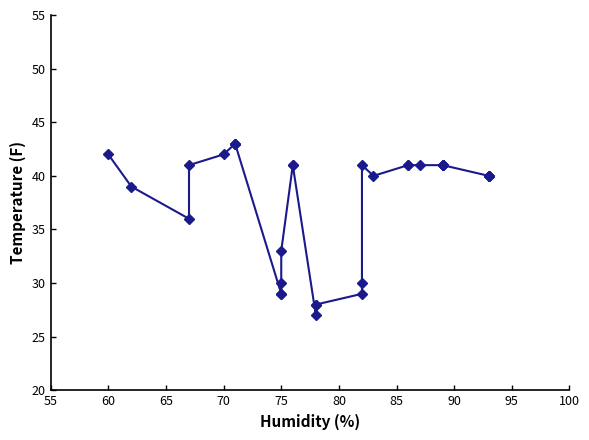

How many points are lower than both their immediate neighbors (excluding endpoints)?

3